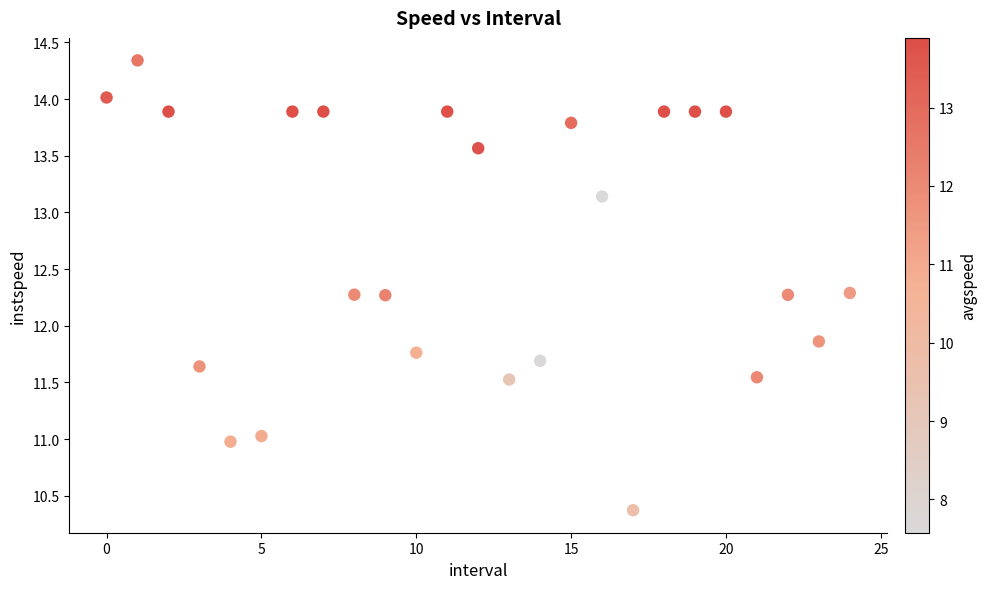

What Y value in the scatter plot is closest to 12?

11.9